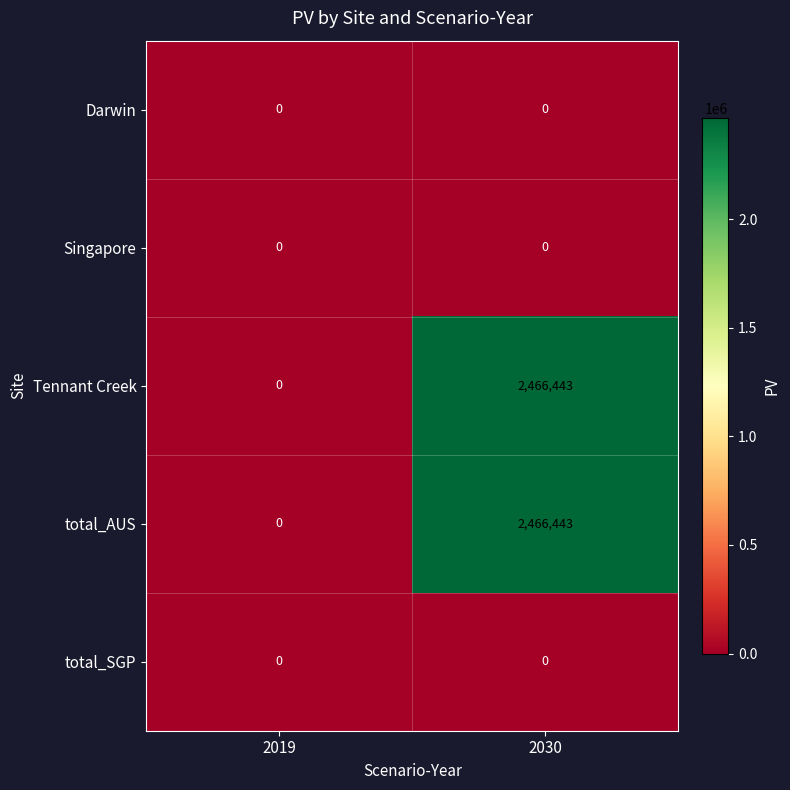

How many distinct data groups are displayed?

5